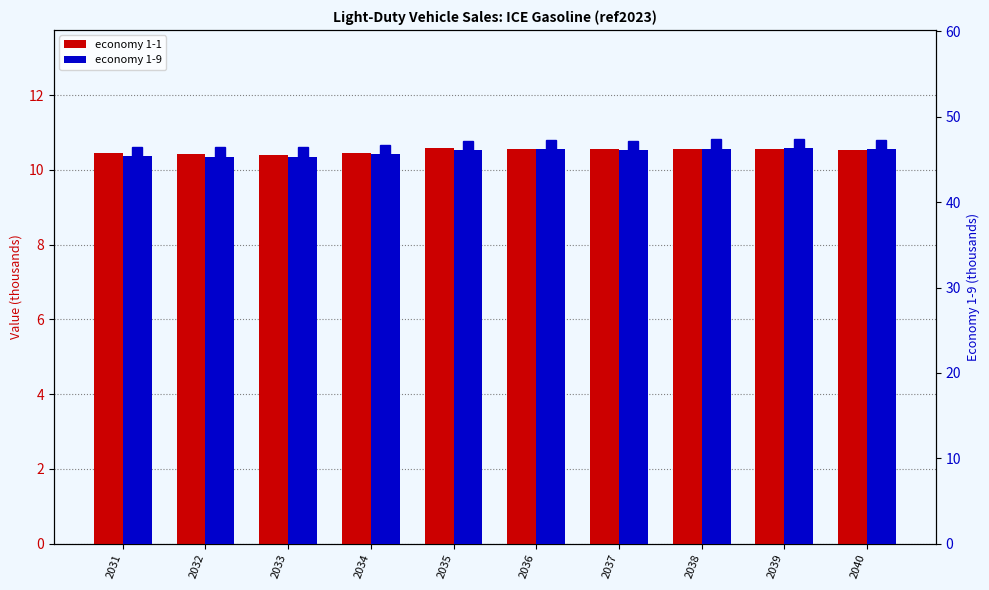

What is the value of the economy 1-1 bar at the 3rd from the left?

10.4